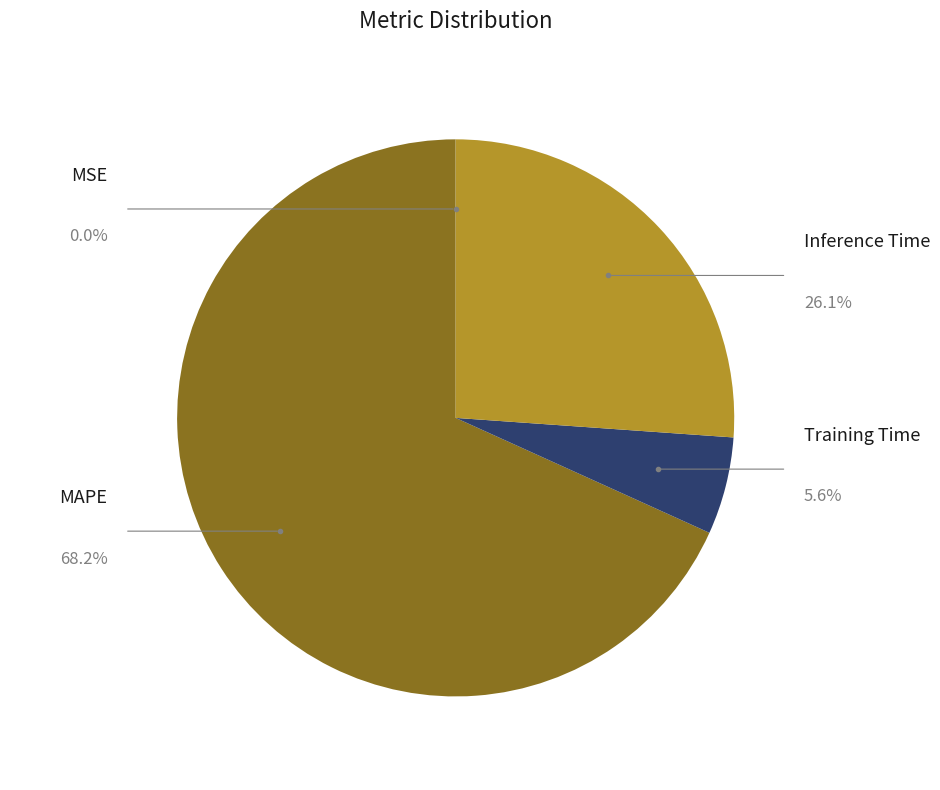

Approximately how many times larger is the value at Training Time compared to MAPE?

0.1